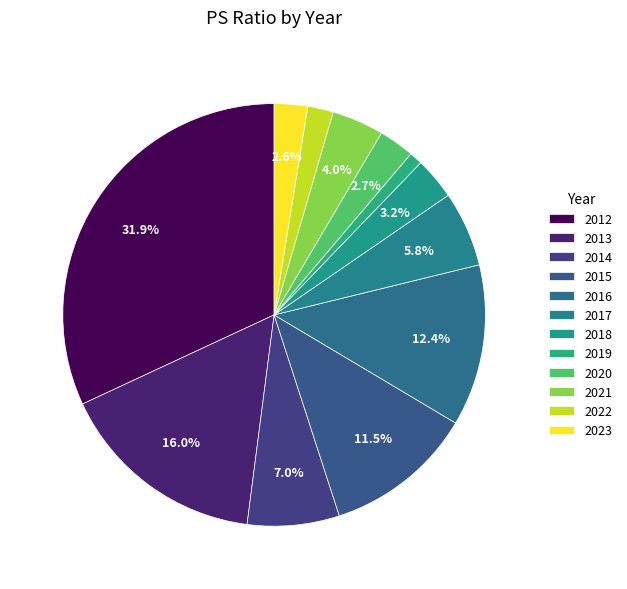

Is the sum of 2019 and 2015 greater than half?

No